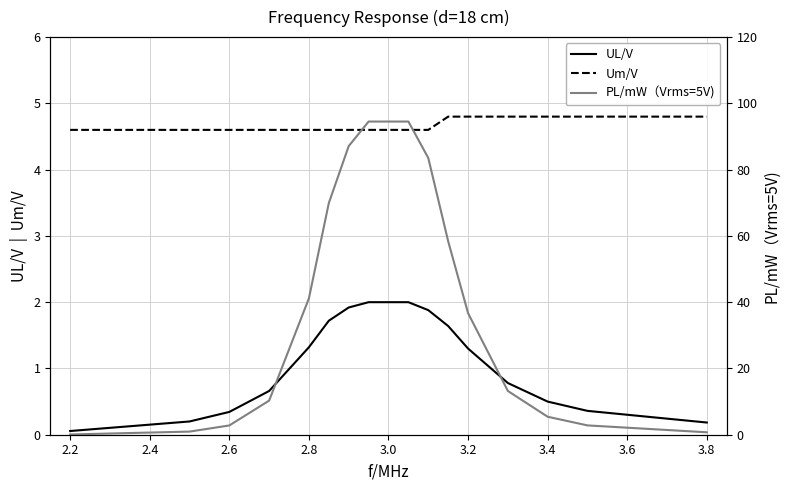

Is this an area chart (filled region under the line)?

No